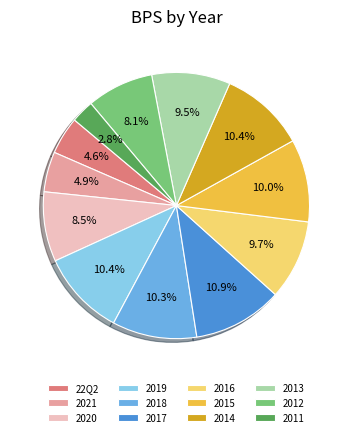

What is the smallest slice in the pie chart?

2011